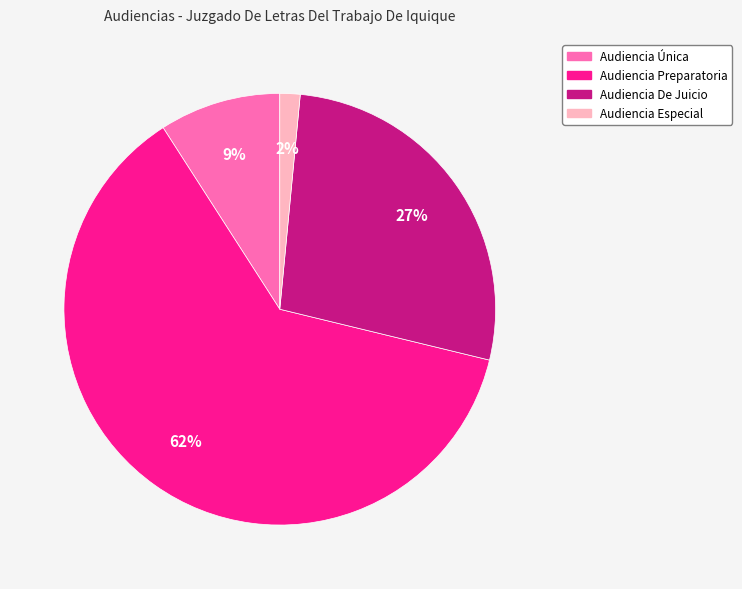

Is there any slice that represents more than half of the pie?

Yes